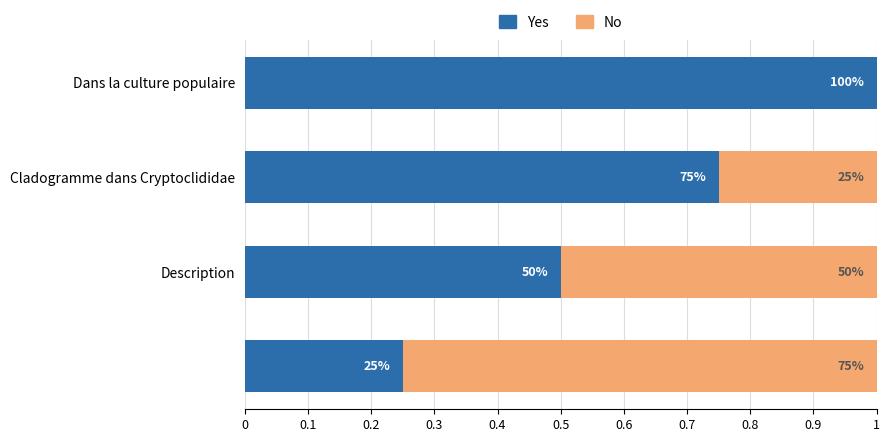

What are all the series names shown in the legend?

Yes, No